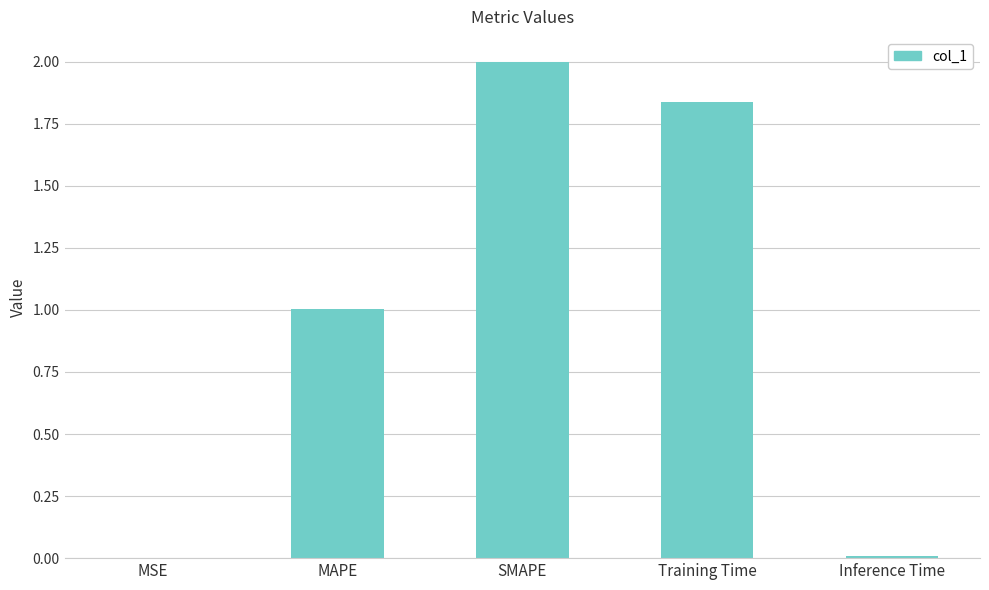

Which has a higher value, SMAPE or MSE?

SMAPE